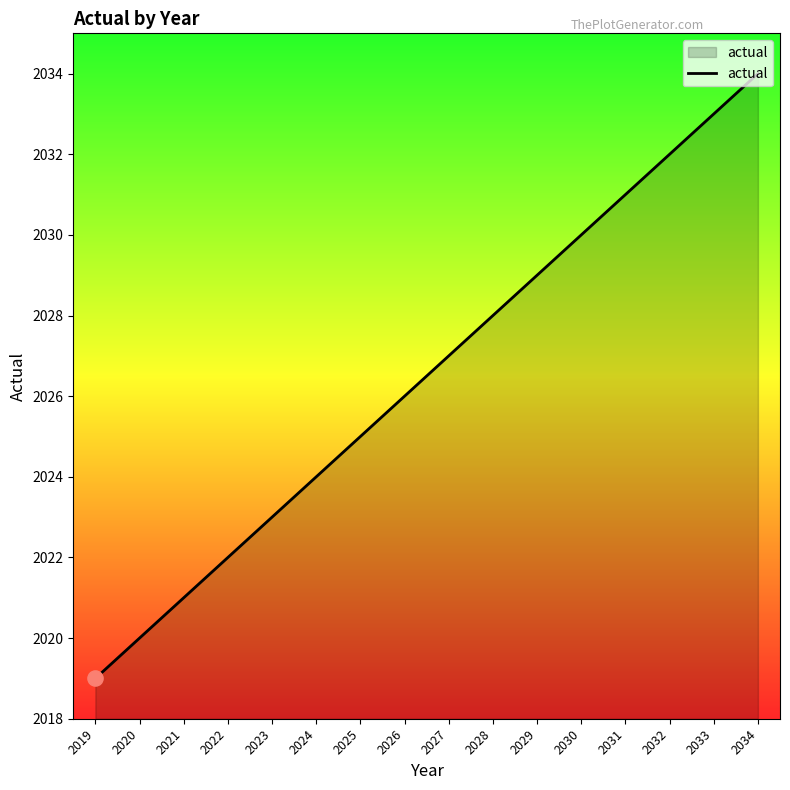

What is the change in value from 2020 to 2030?

+10